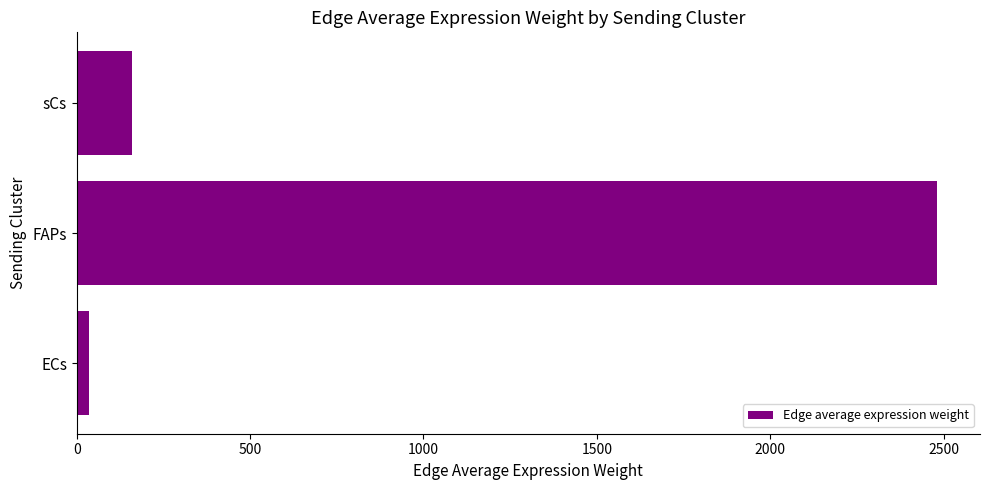

What is the change in value from FAPs to sCs?

-2322.3